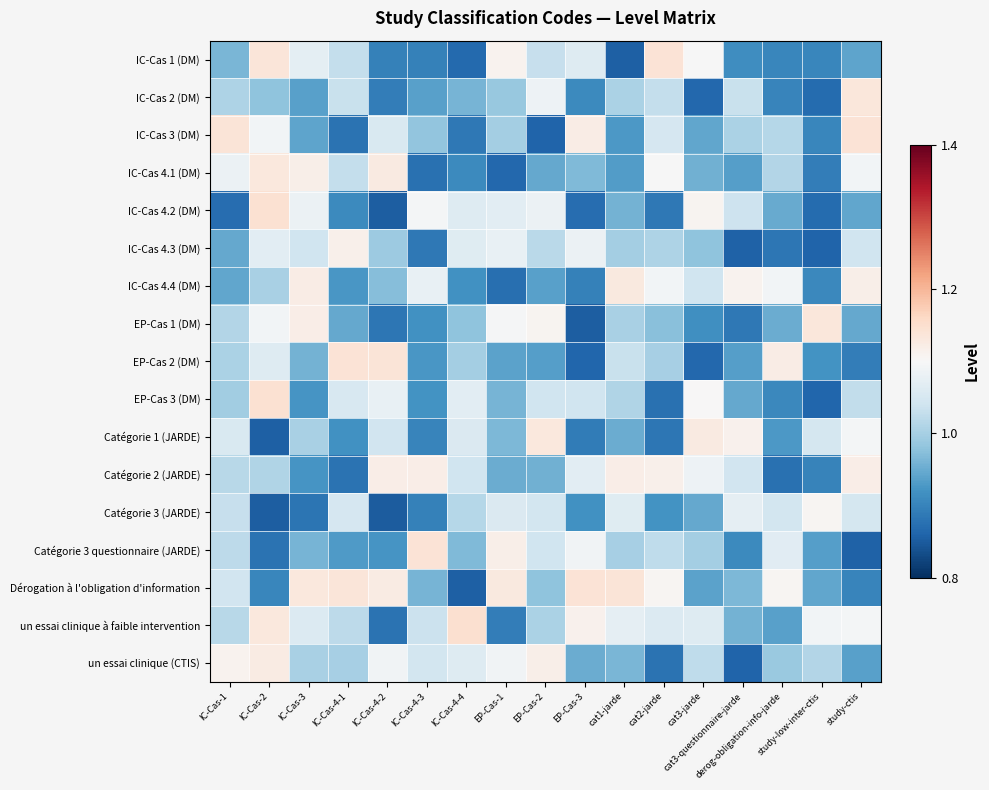

Count the number of data series in this chart.

17